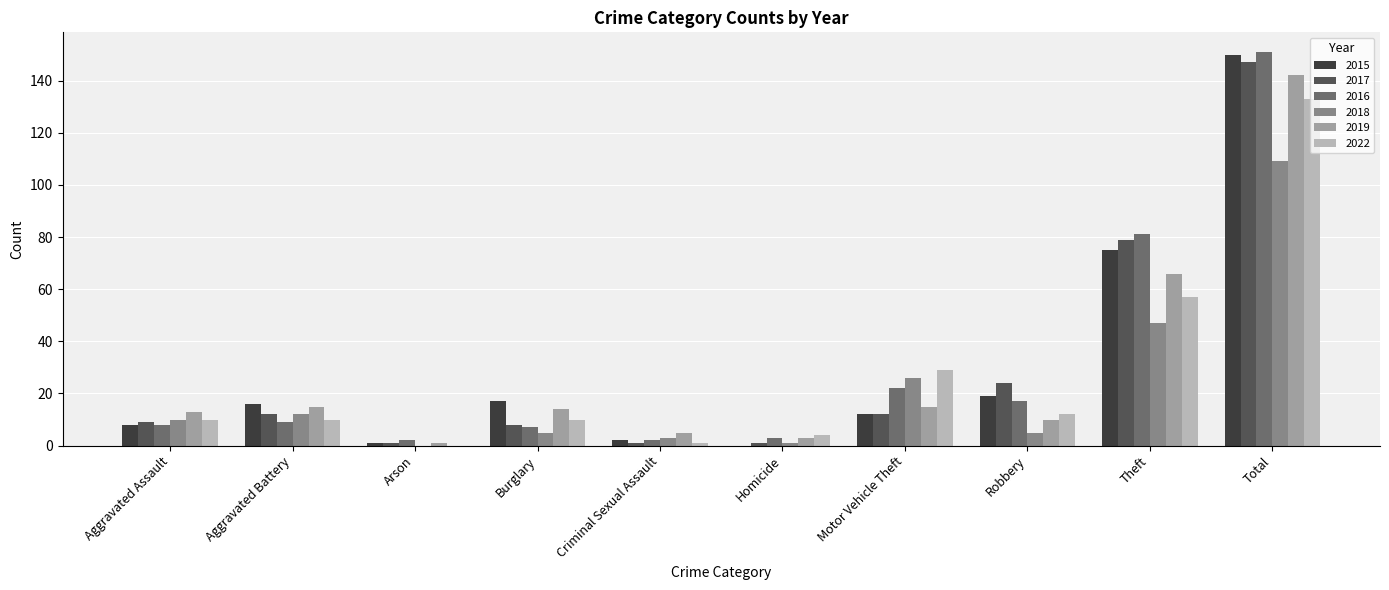

What is the sum of all 2019 values?

284